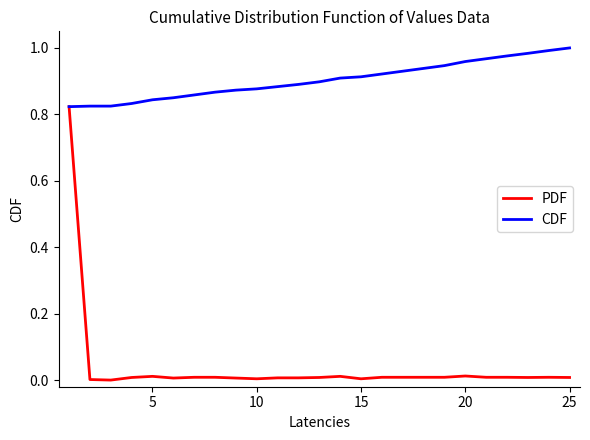

Rank the series by their maximum value, from lowest to highest.

PDF, CDF